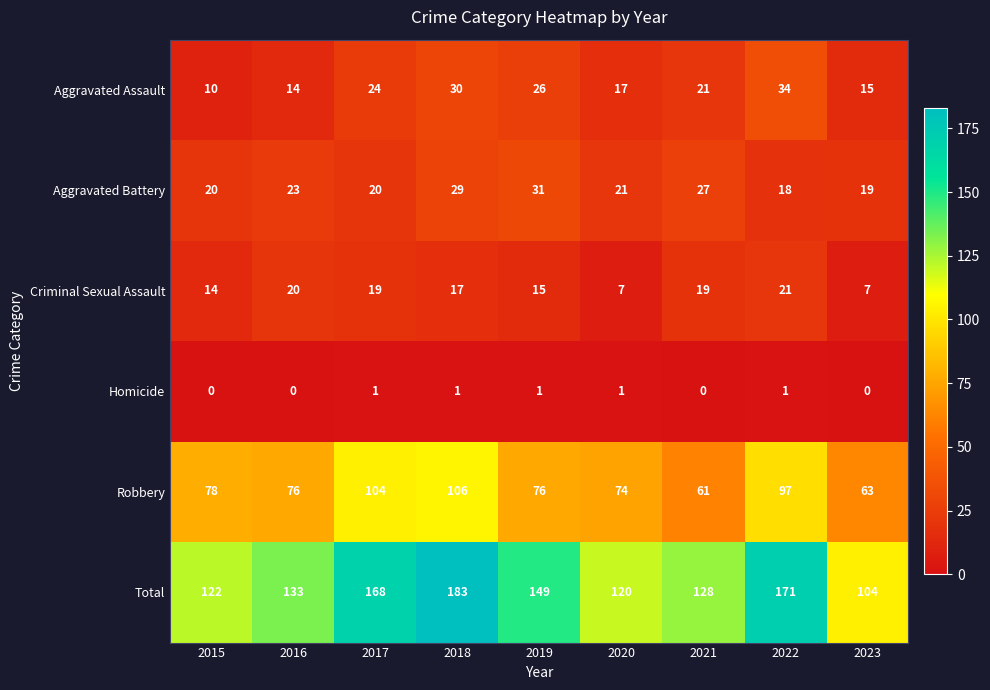

What is the greatest value displayed?

183